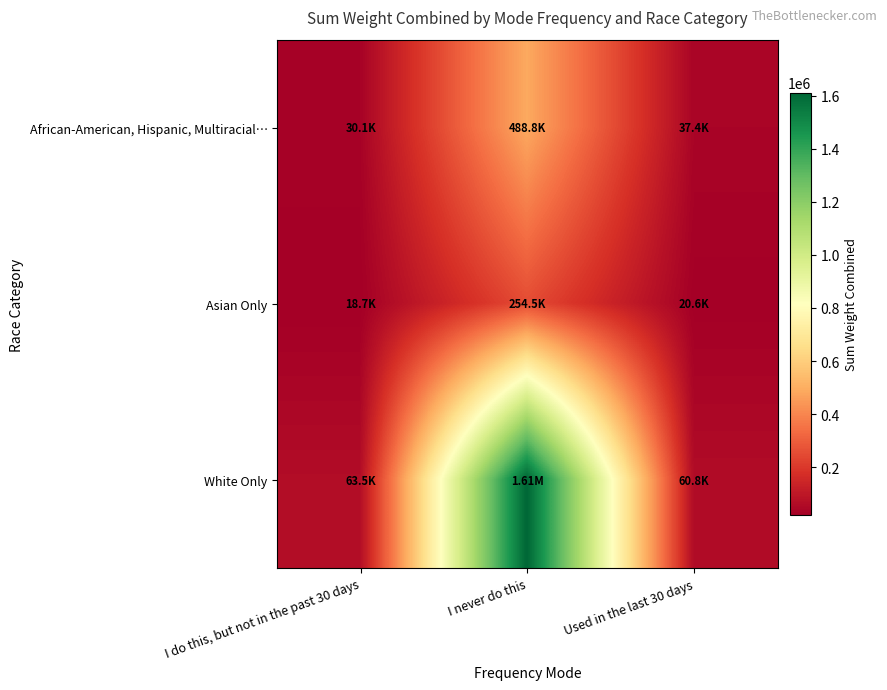

List the series in order of their overall mean, lowest first.

Asian Only, African-American, Hispanic, Multiracial…, White Only